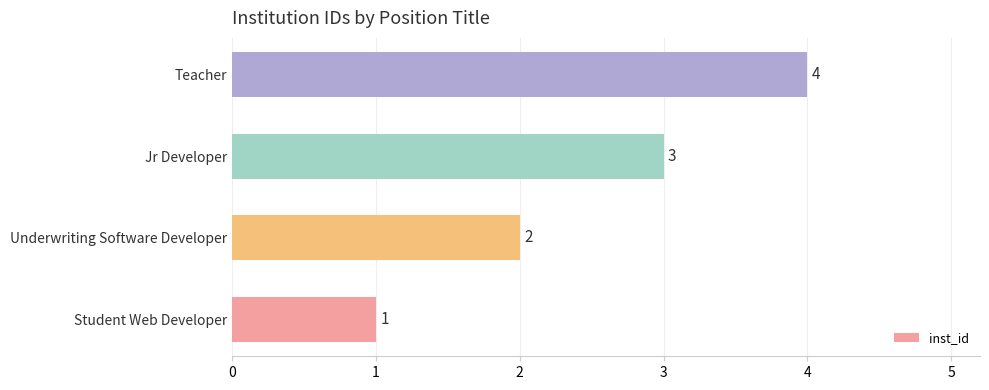

Rank the categories by value from lowest to highest.

Student Web Developer, Underwriting Software Developer, Jr Developer, Teacher